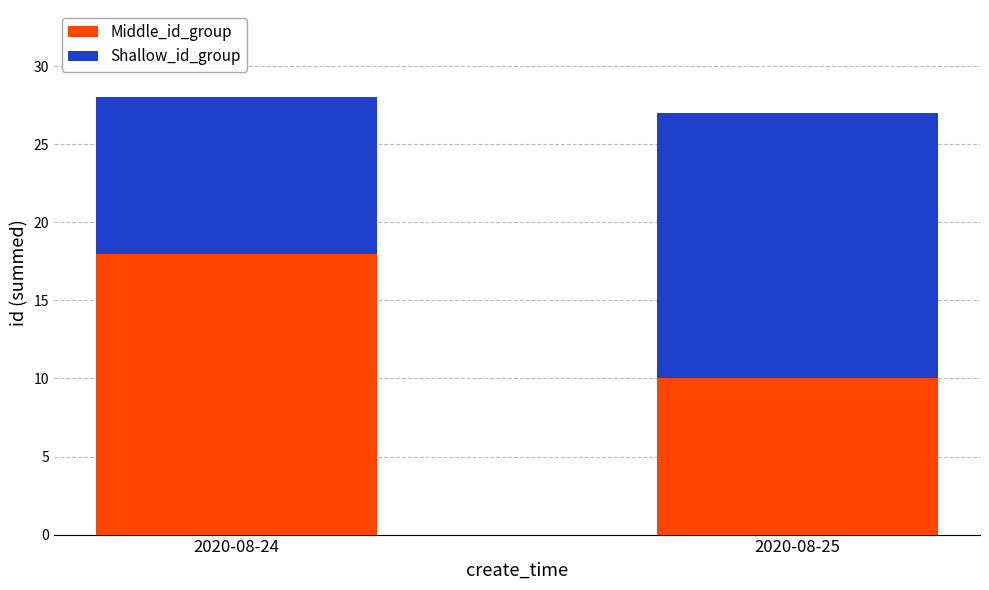

The Middle_id_group series shows 18 at 2020-08-24. True or false?

True